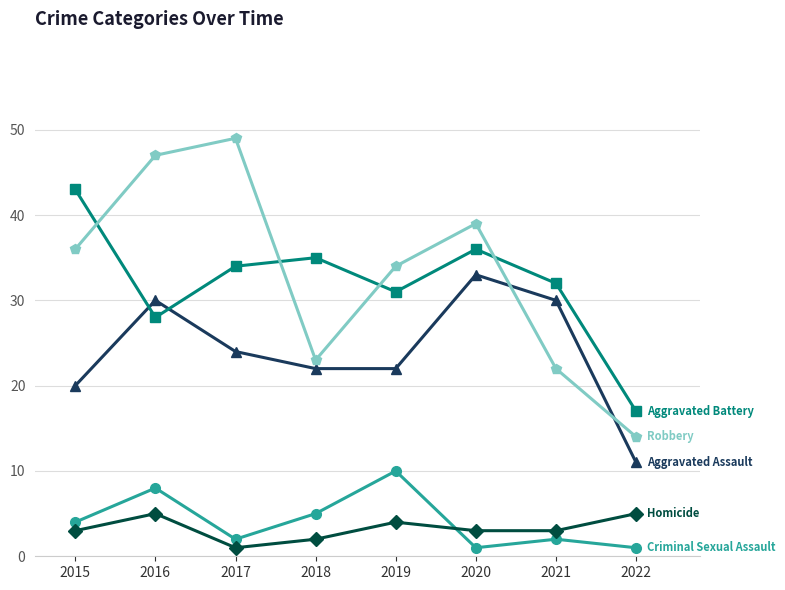

What is the difference between the highest and lowest values at 2016?

42